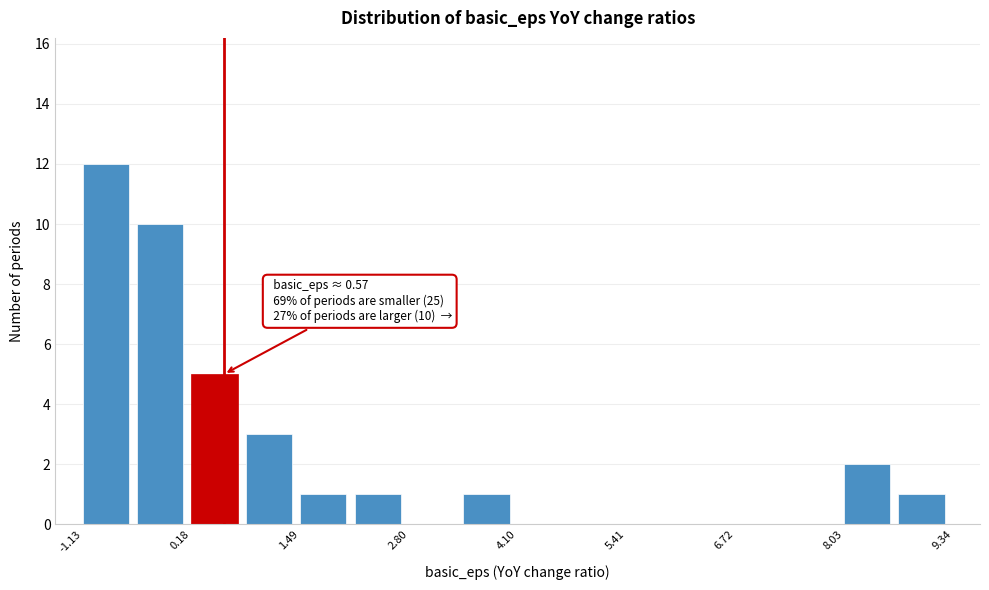

Read against the x-axis, roughly where is the centre of the tallest bar?

-0.8